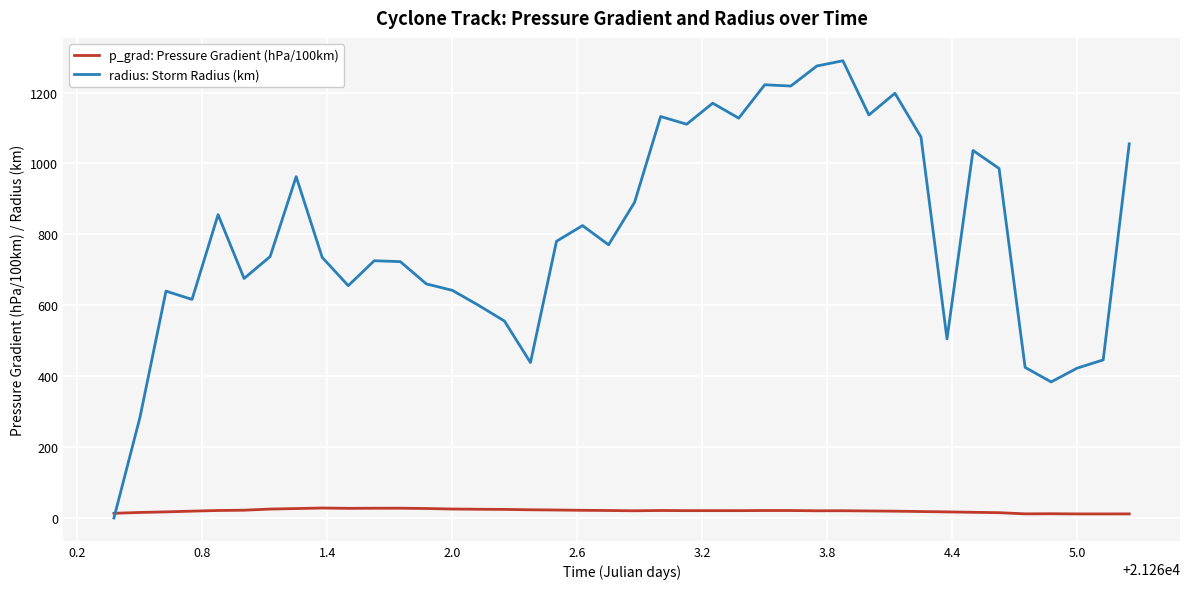

Which series has the widest spread of values?

radius: Storm Radius (km)